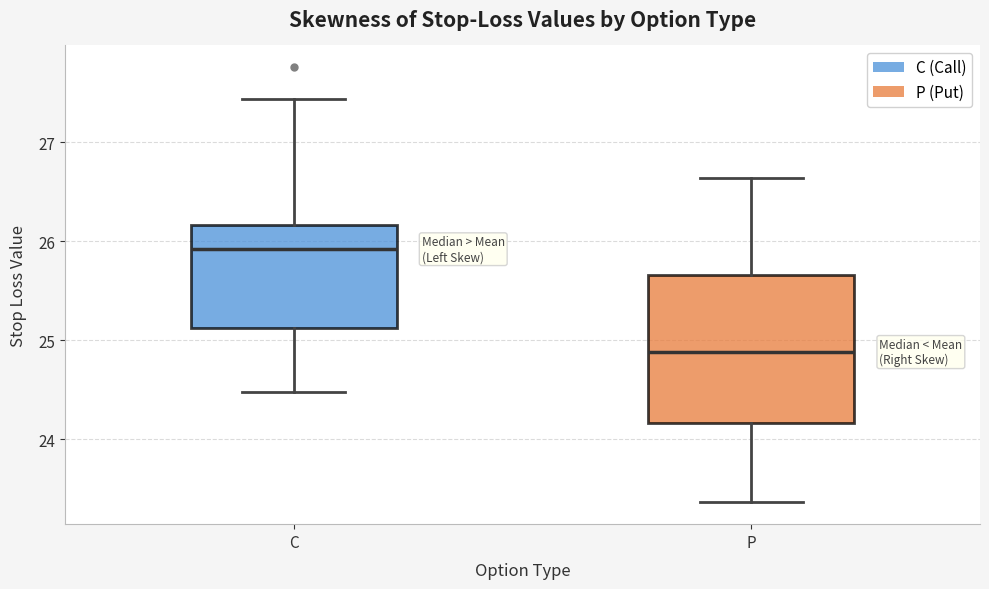

Reading left to right, transcribe this box plot: for each box, give where its median line is, the range the box spans, and where its two whiskers end, as read against the y-axis. The values are not printed on the chart, so give them approximately, as read against the axis.

C: median 25.9, box 25.1 to 26.2, whiskers 24.5 to 27.4
P: median 24.9, box 24.2 to 25.7, whiskers 23.4 to 26.6